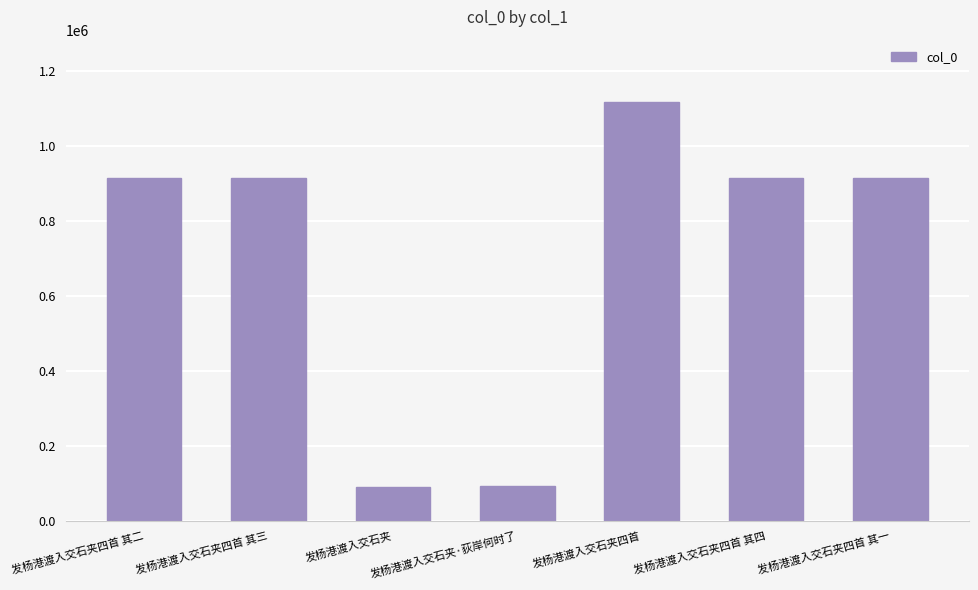

Between 发杨港渡入交石夹四首 其二 and 发杨港渡入交石夹, which is larger?

发杨港渡入交石夹四首 其二